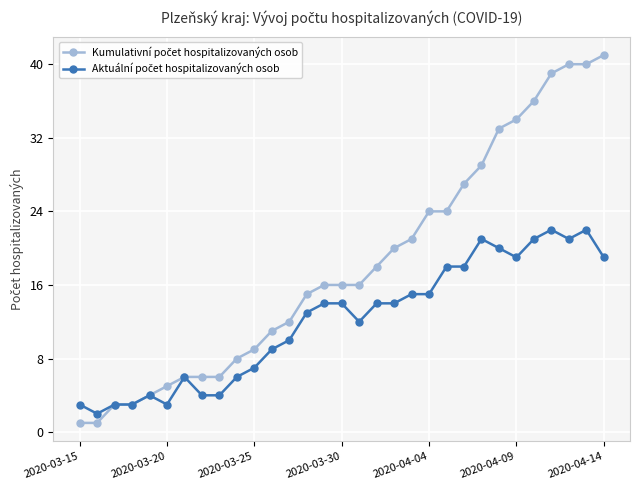

Is this an area chart (filled region under the line)?

No